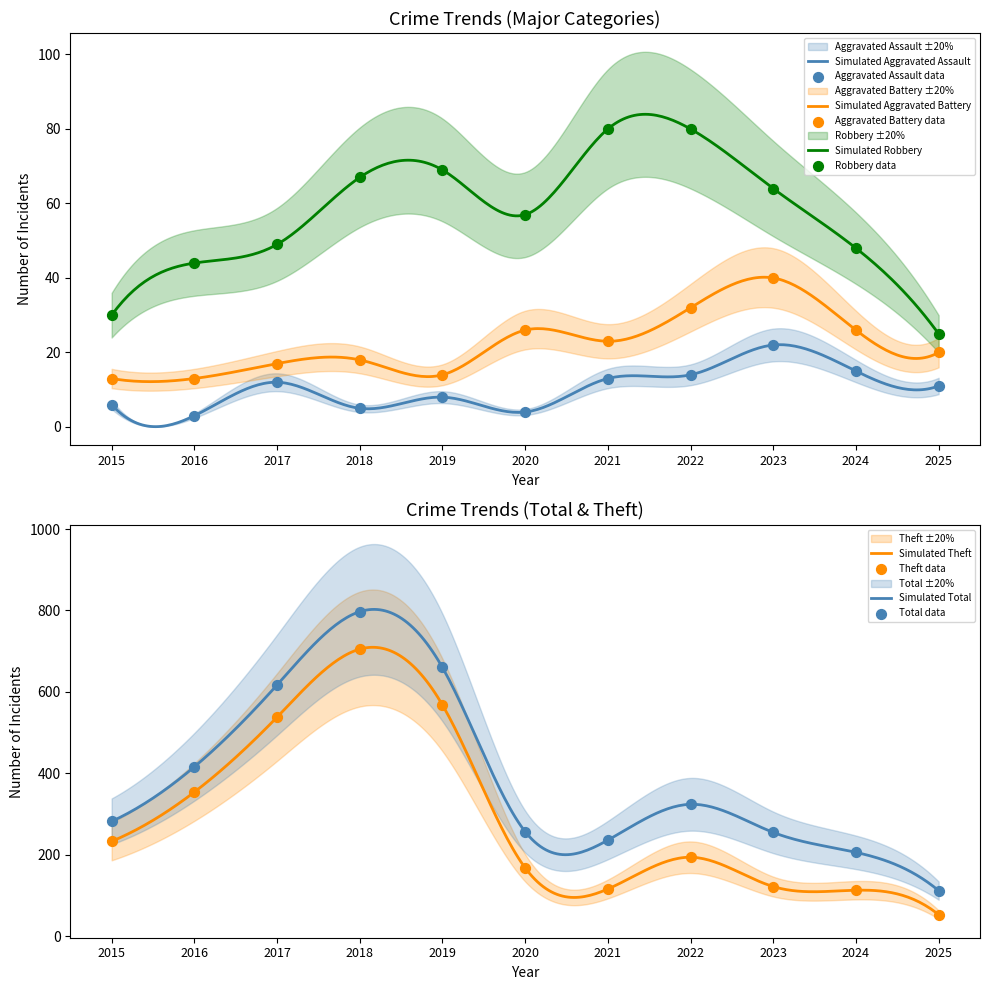

Which series contains the highest Y value?

Total